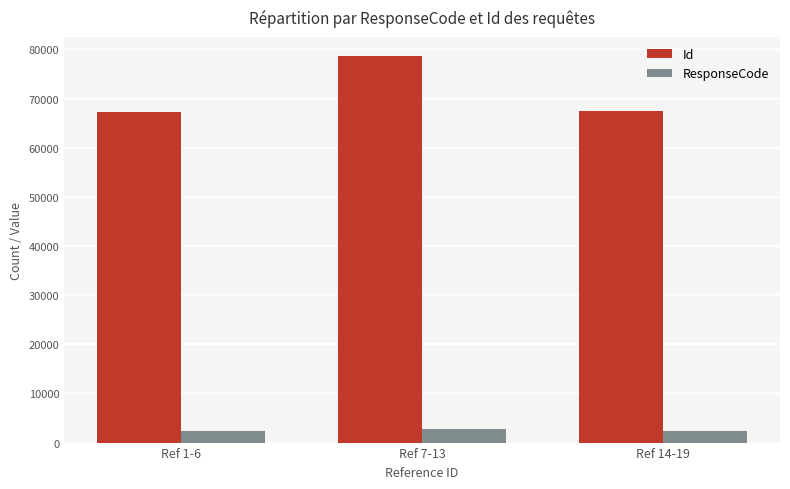

What is the minimum value for ResponseCode?

2424